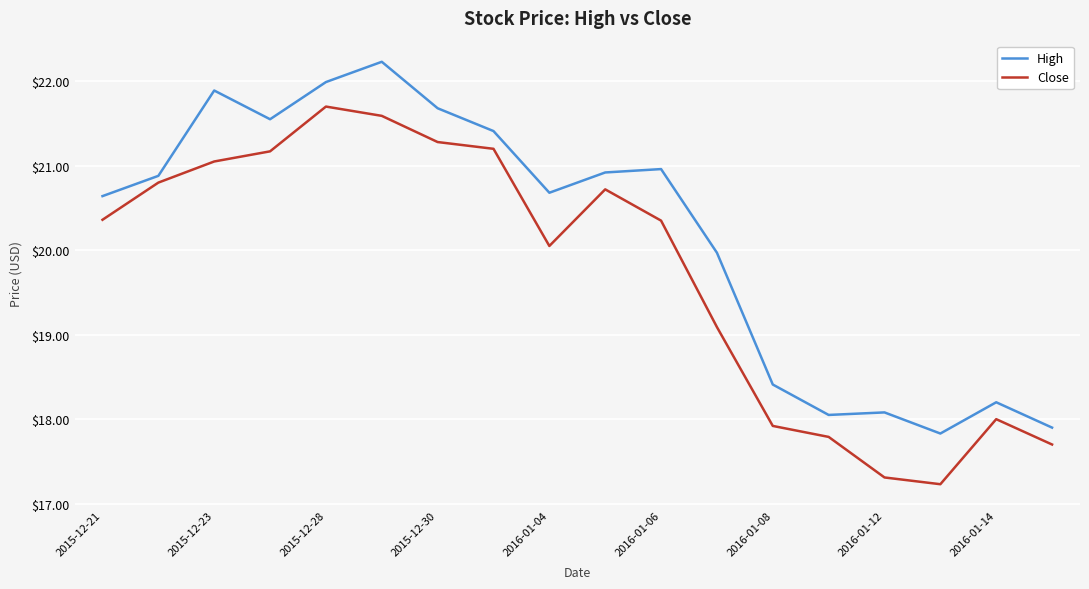

Is this an area chart (filled region under the line)?

No